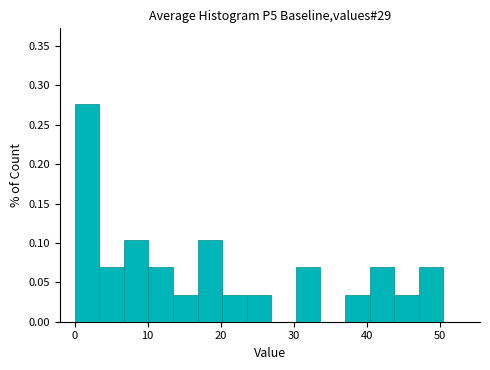

Around what value on the x-axis is the tallest bar? Give the approximate position of its centre, as read against the axis.

2